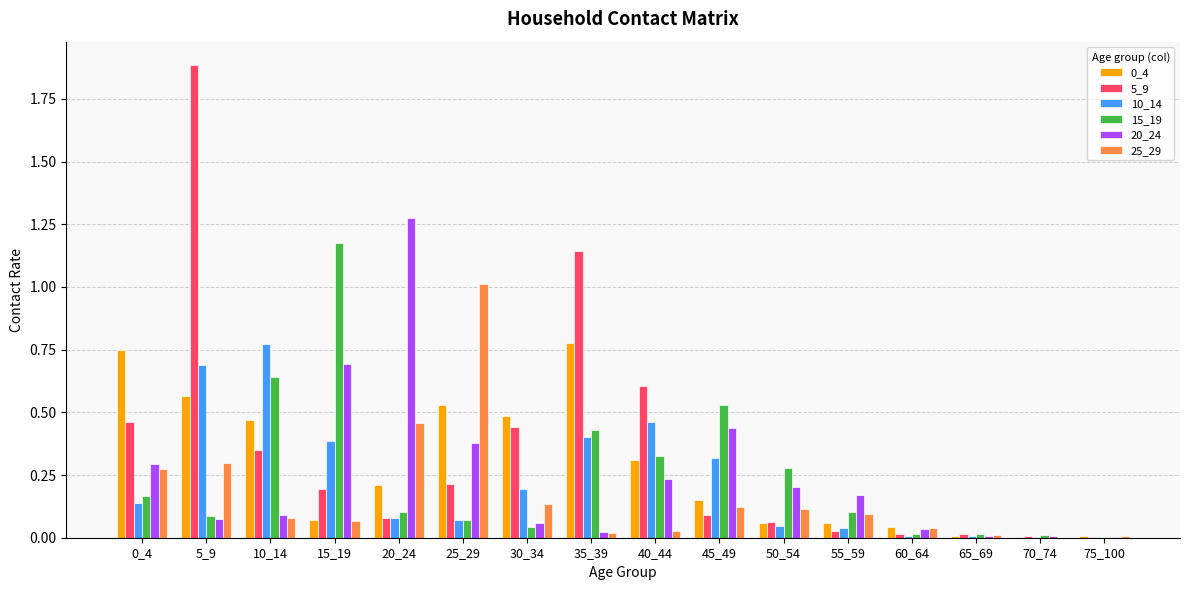

What is the maximum value shown in the chart?

1.9